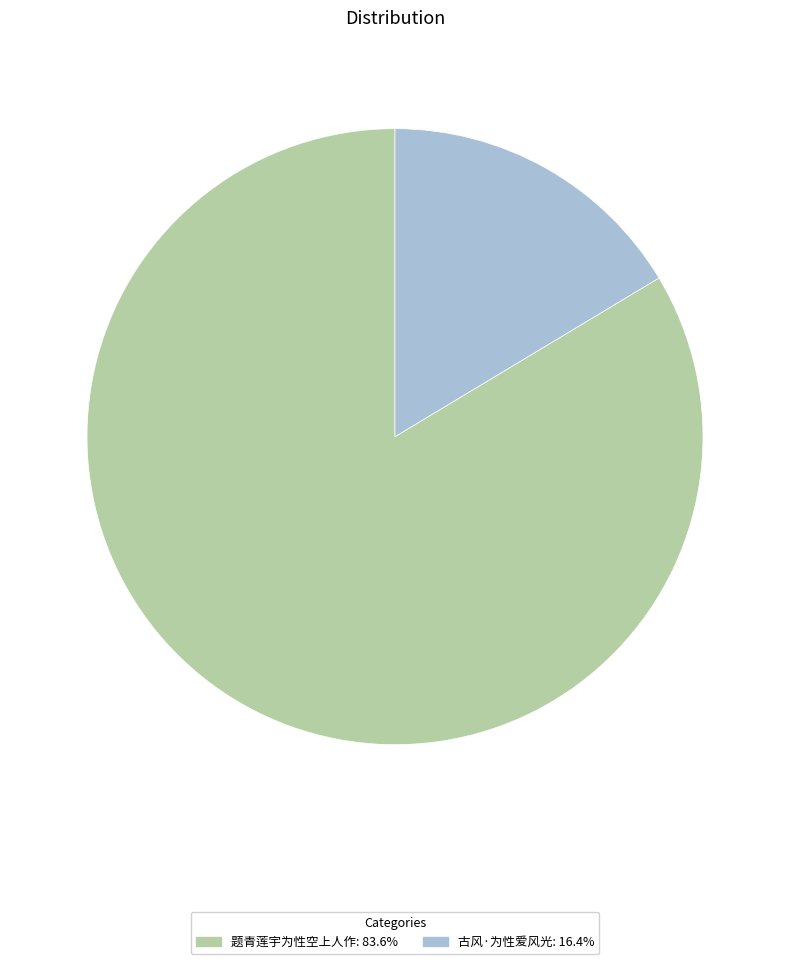

Is it true that 题青莲宇为性空上人作 is 93% of the pie?

False